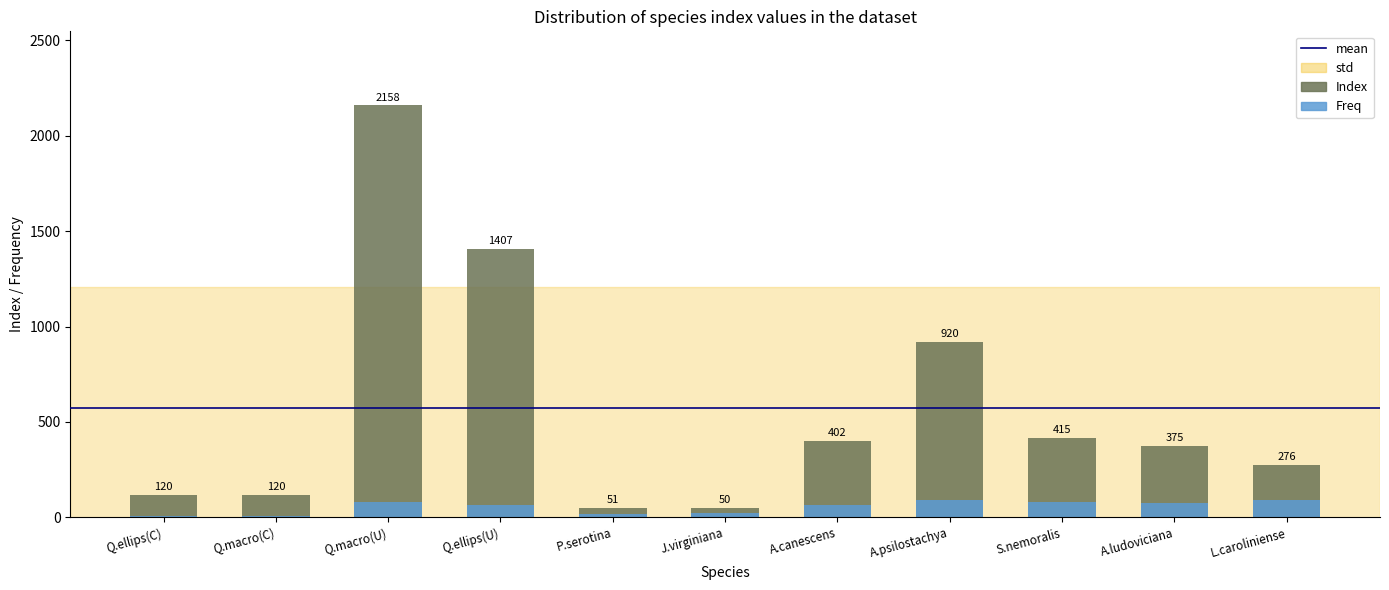

Which series has the widest spread of values?

Index